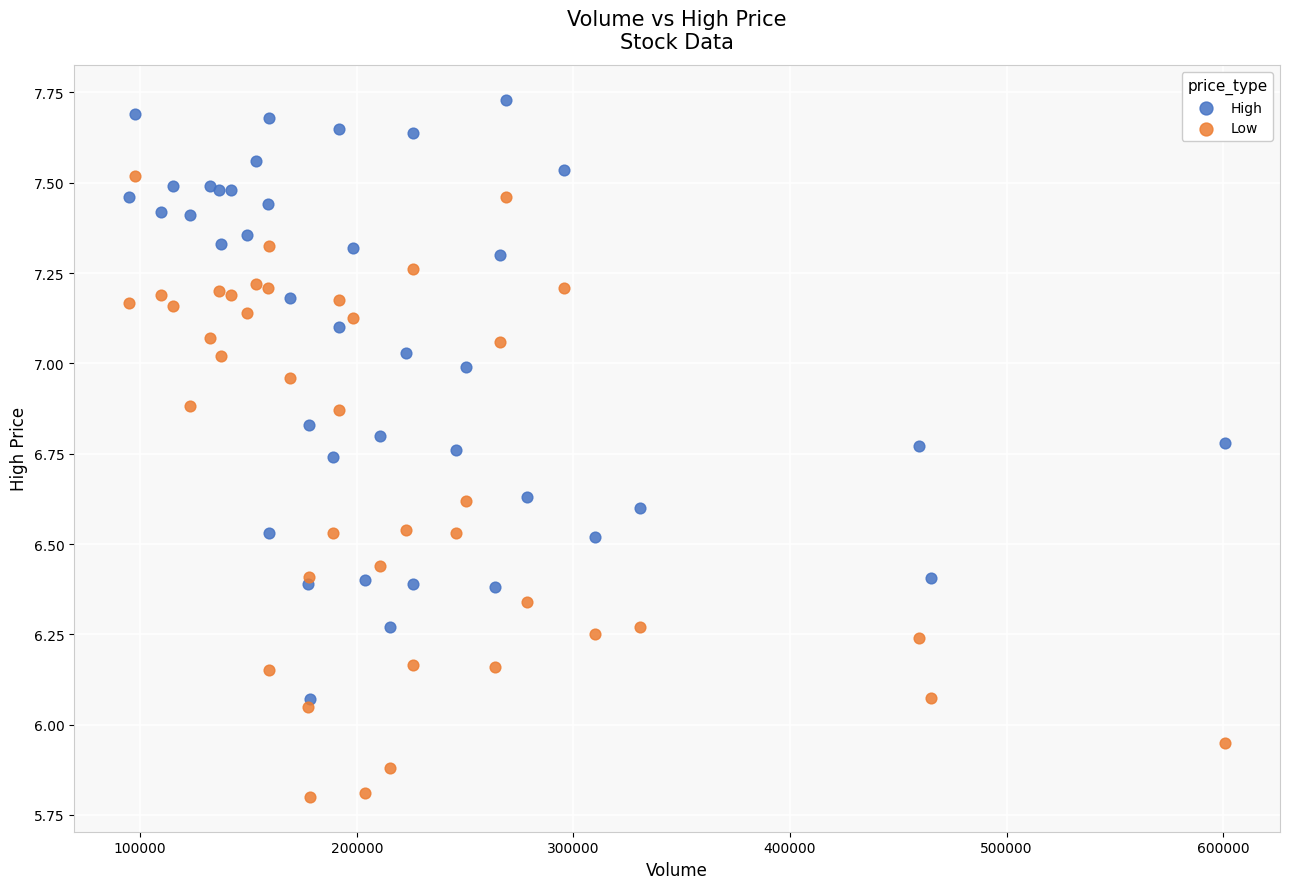

Which series contains the highest Y value?

High